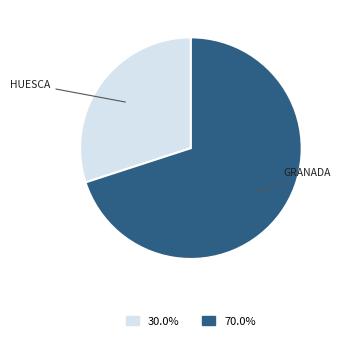

Is there a majority slice in this chart?

Yes